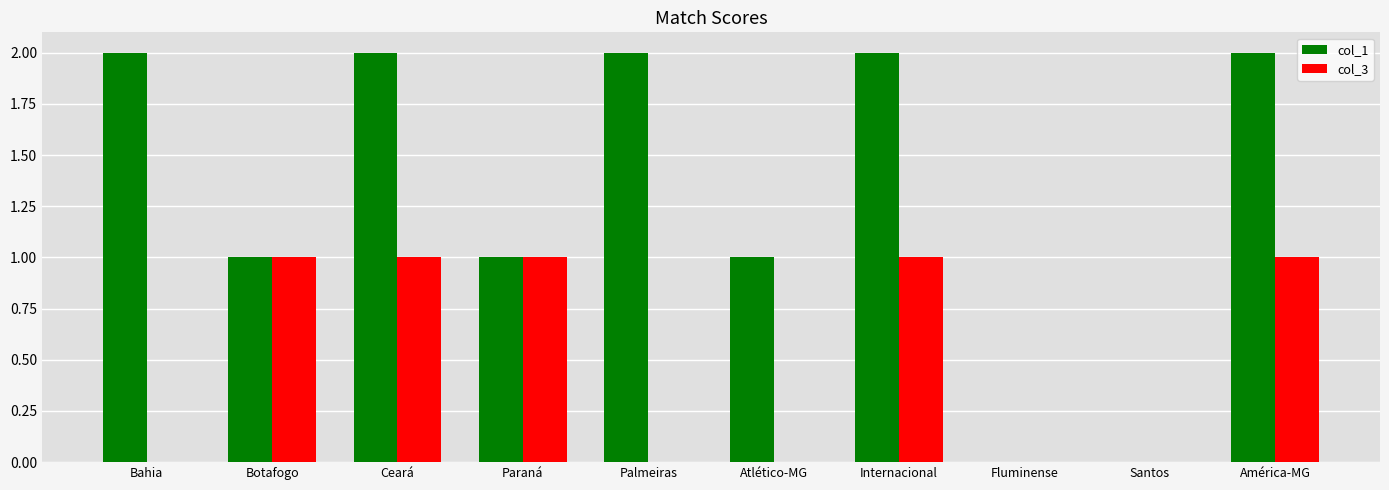

How many data points does each series have?

10